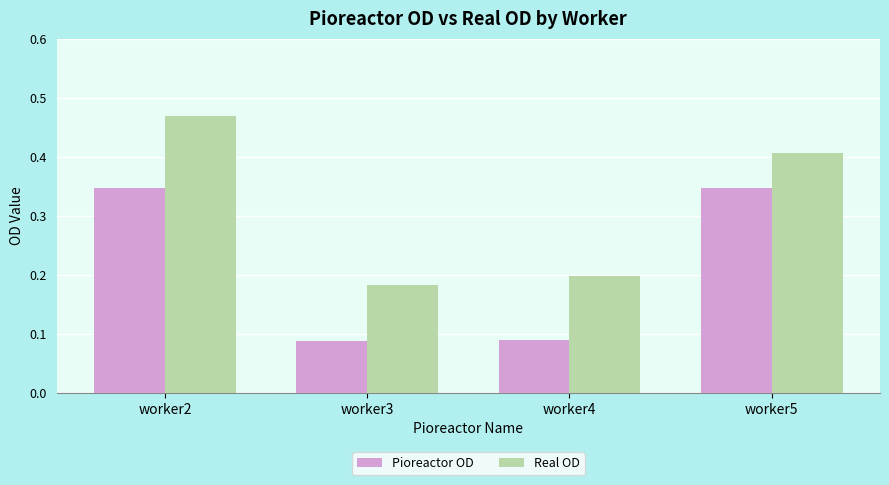

How many bars are there in each group?

2